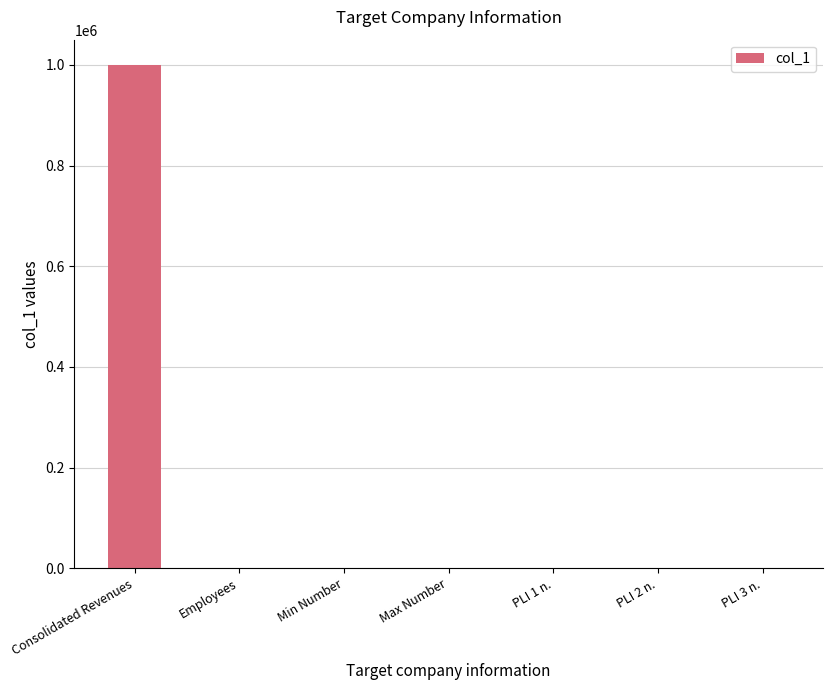

What is the maximum value shown in the chart?

1000000